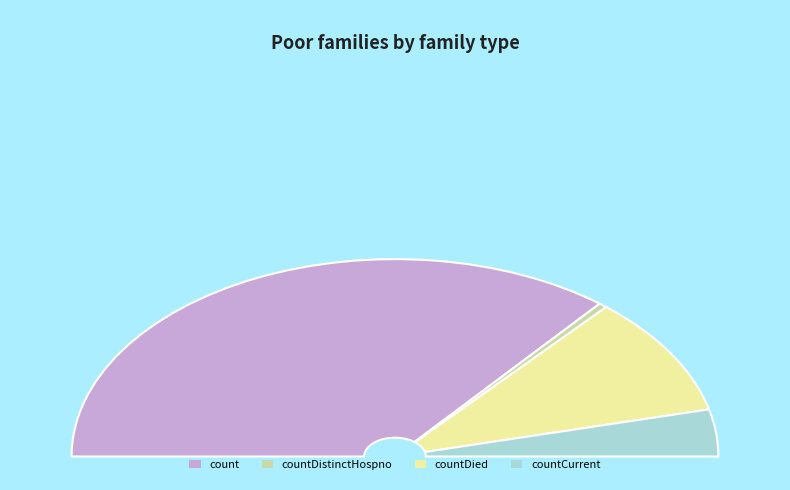

The count slice represents 83% of the pie. True or false?

False